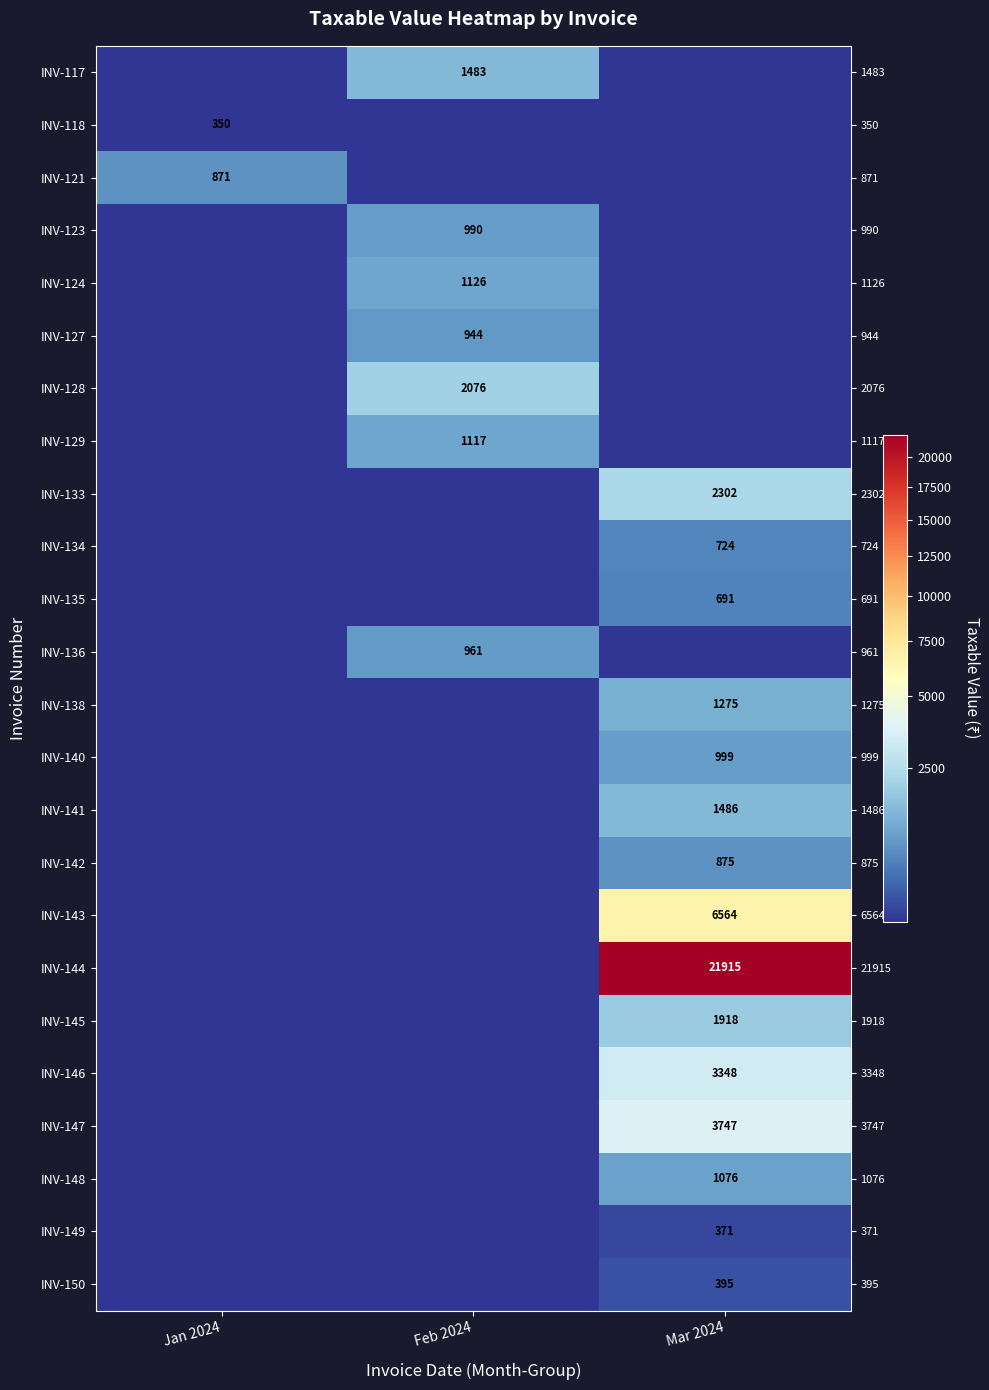

Which category has the highest value across all series?

Mar 2024